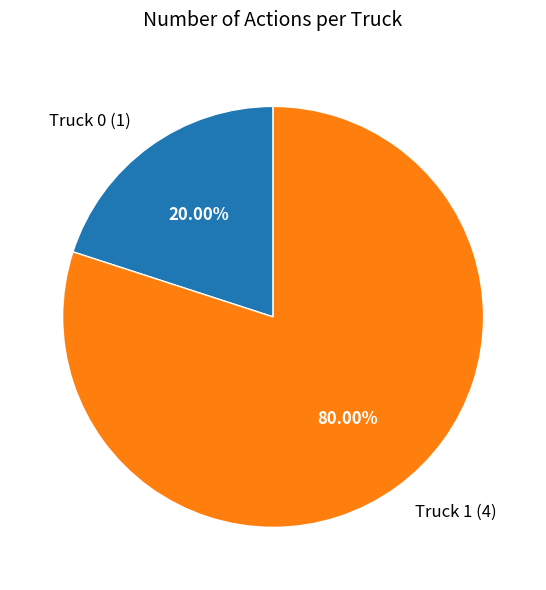

Rank the categories by value from lowest to highest.

Truck 0, Truck 1